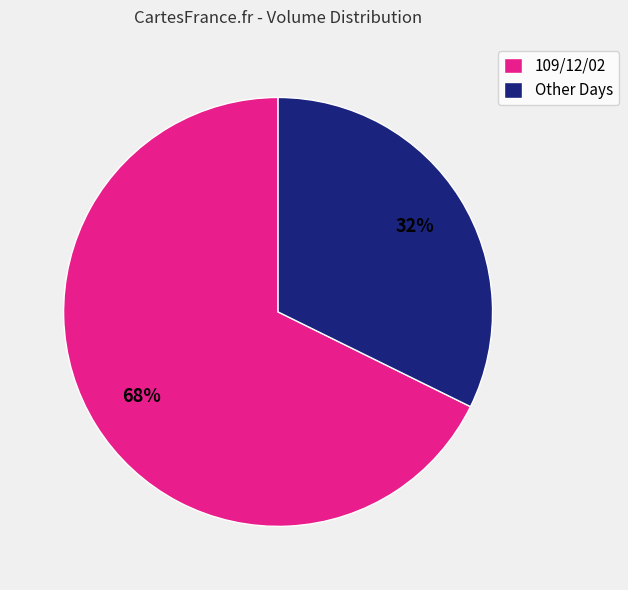

Does 109/12/02 represent more than half of the total?

Yes